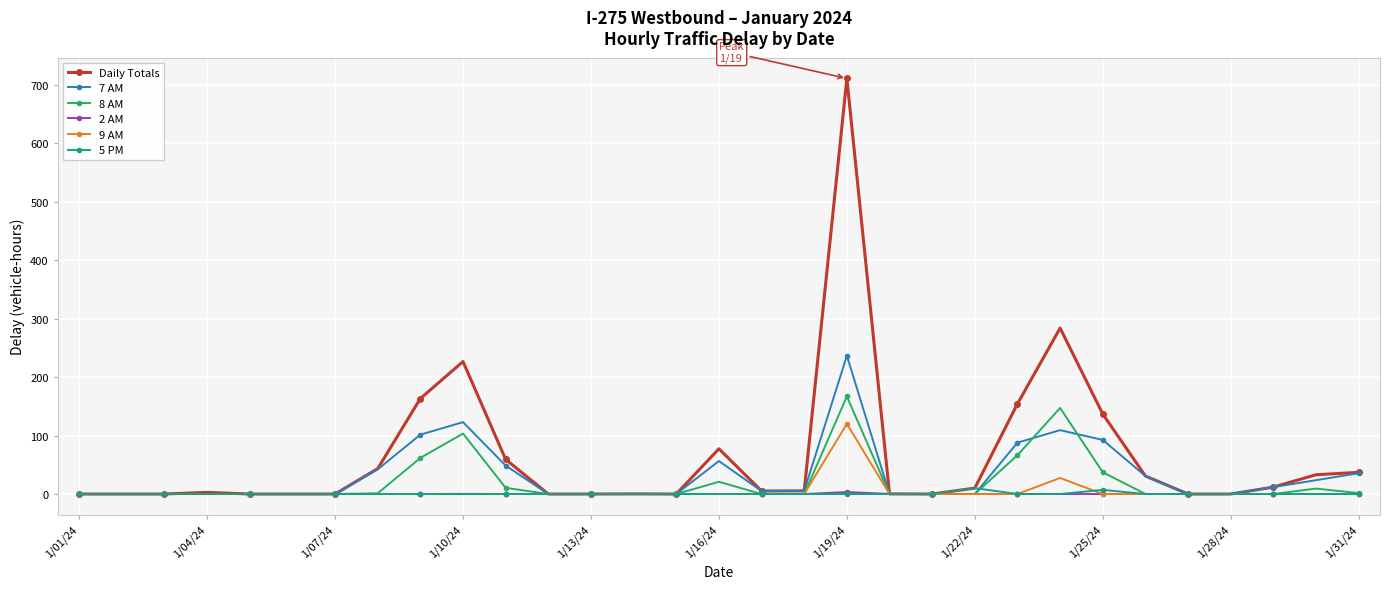

How many data points does each series have?

31